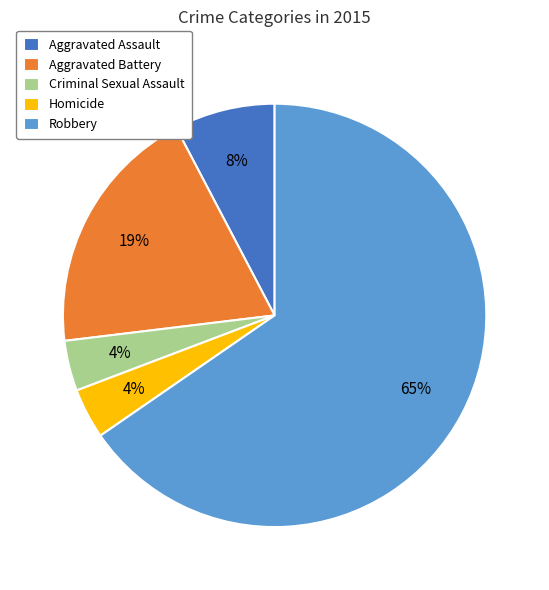

How many slices are in this pie chart?

5